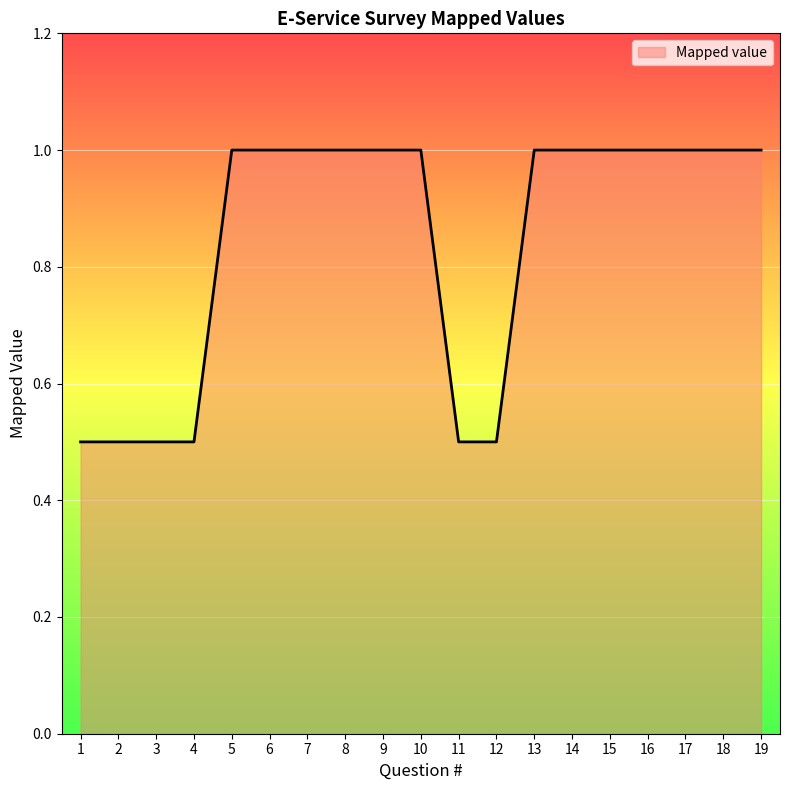

What is the ratio of the value at 2 to the value at 10?

0.5